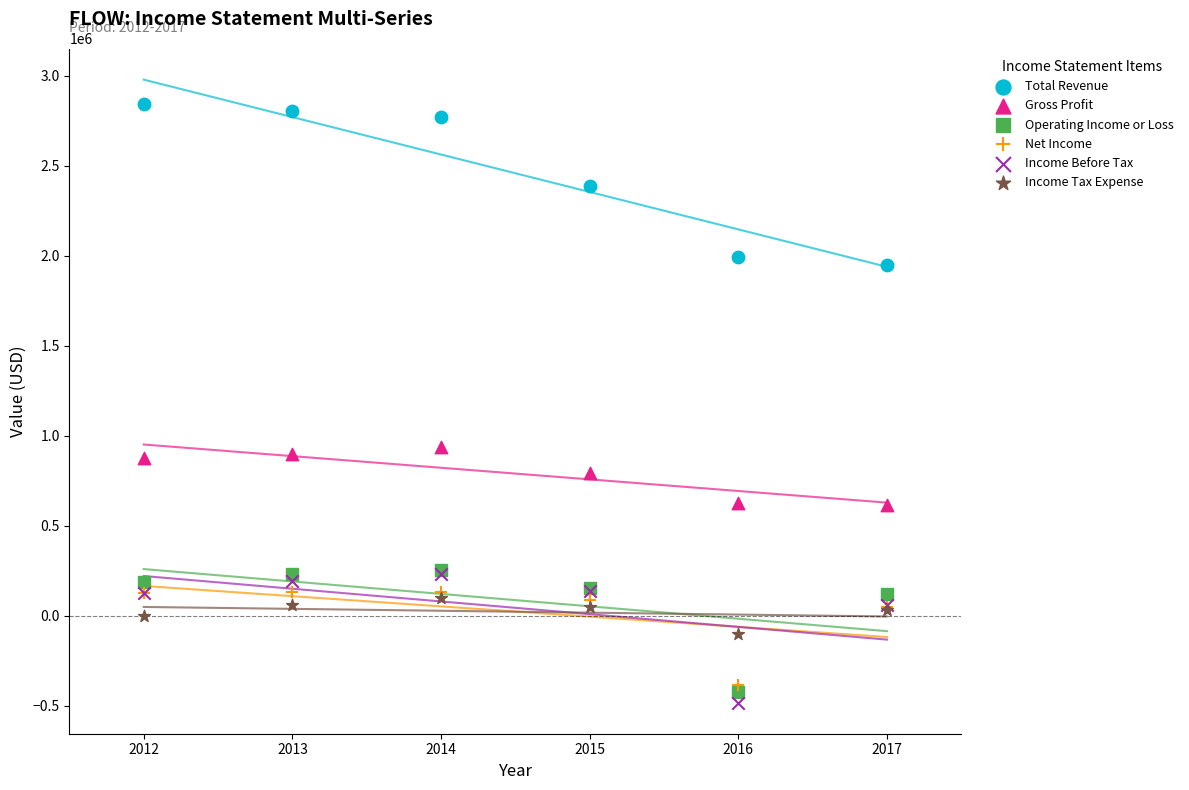

Across all series, what Y value is closest to 1182150?

936500